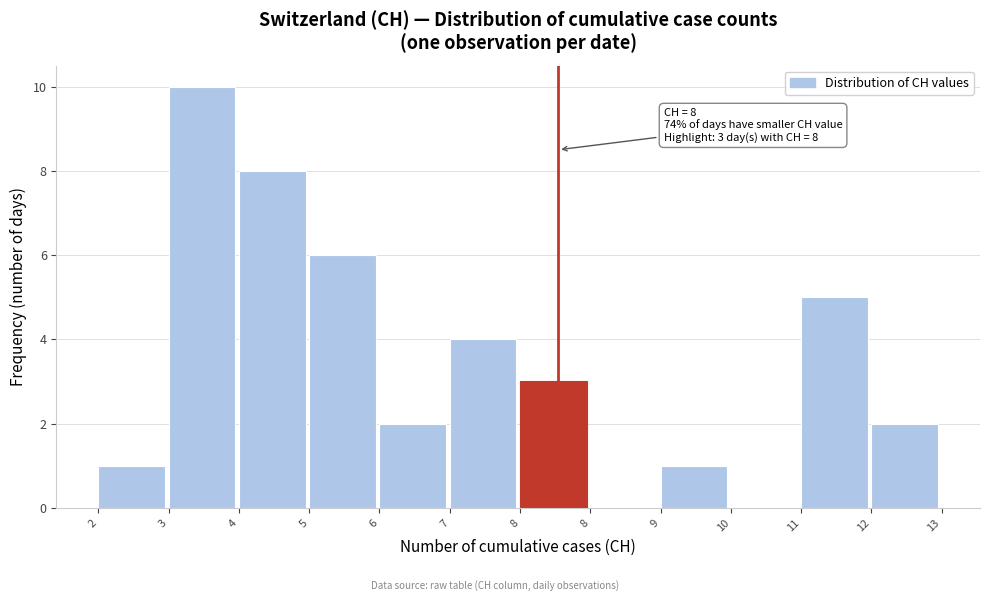

Are the bars horizontal?

No